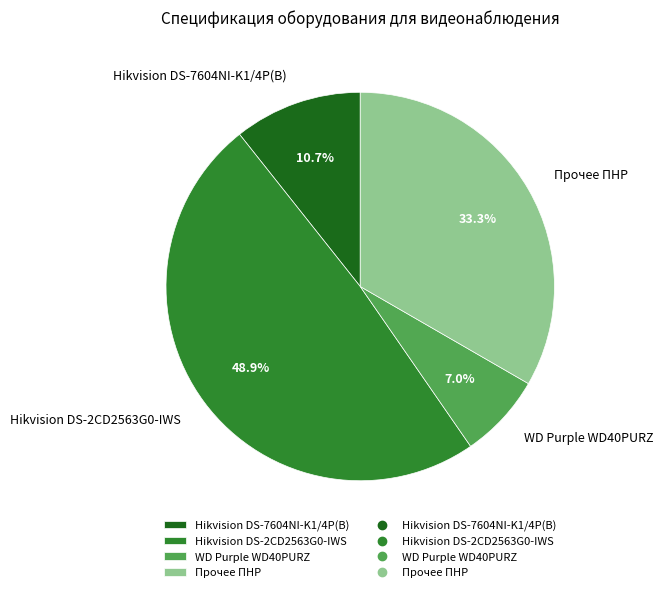

What percentage is the Hikvision DS-2CD2563G0-IWS slice, to the nearest percent?

49%